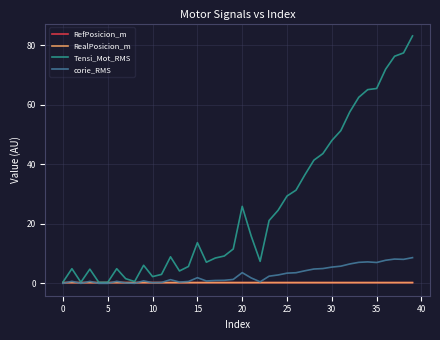

Which series has the largest total across all categories?

Tensi_Mot_RMS